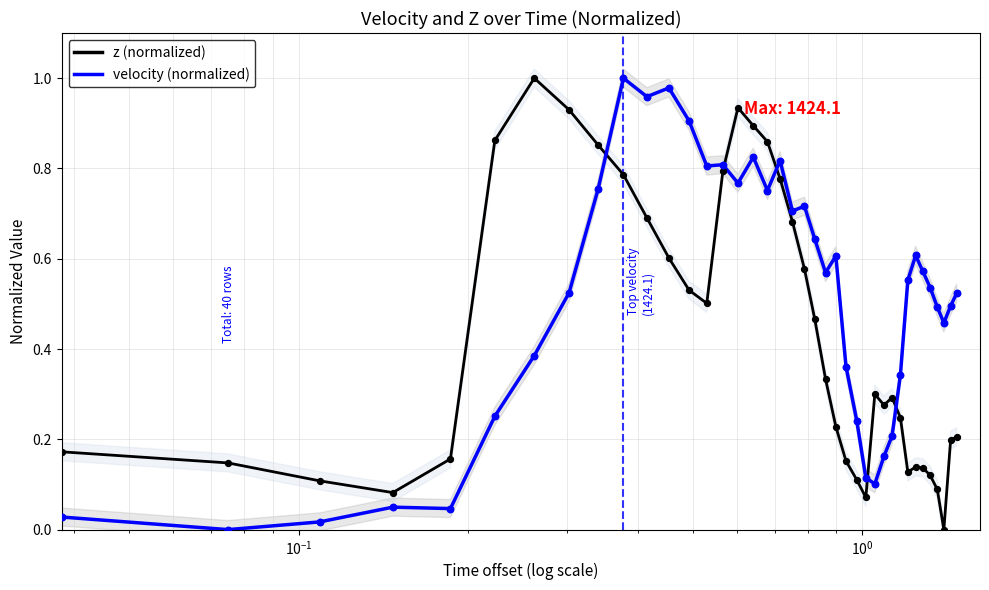

Which series contains the highest Y value?

z (normalized)